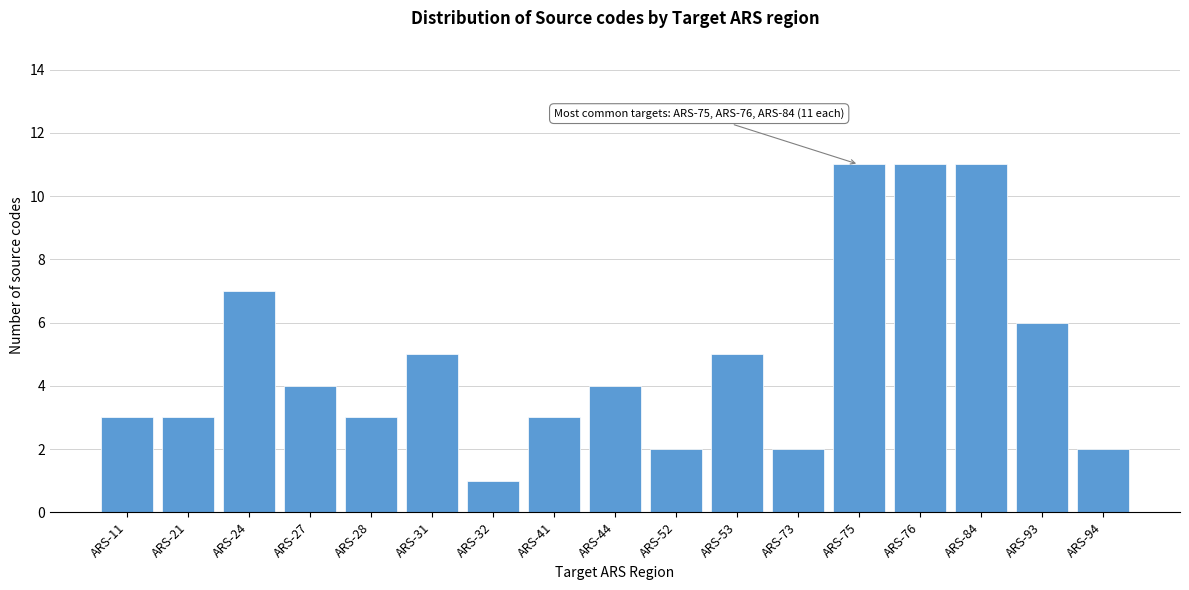

Reading left to right, what are all the values shown in this chart?

3	3	7	4	3	5	1	3	4	2	5	2	11	11	11	6	2